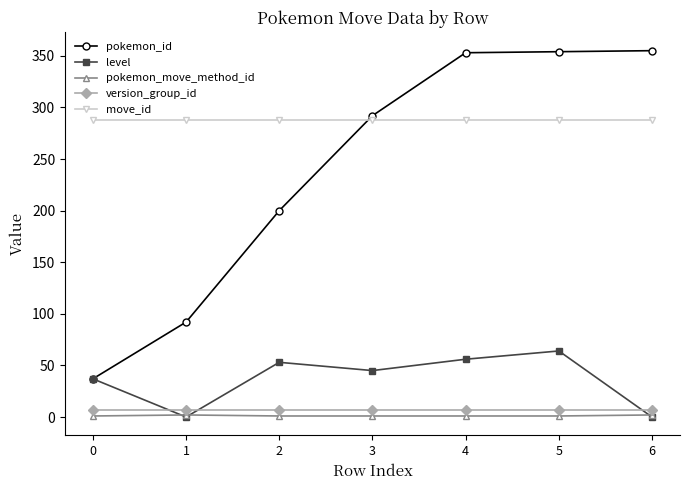

How many lines are shown in the chart?

5